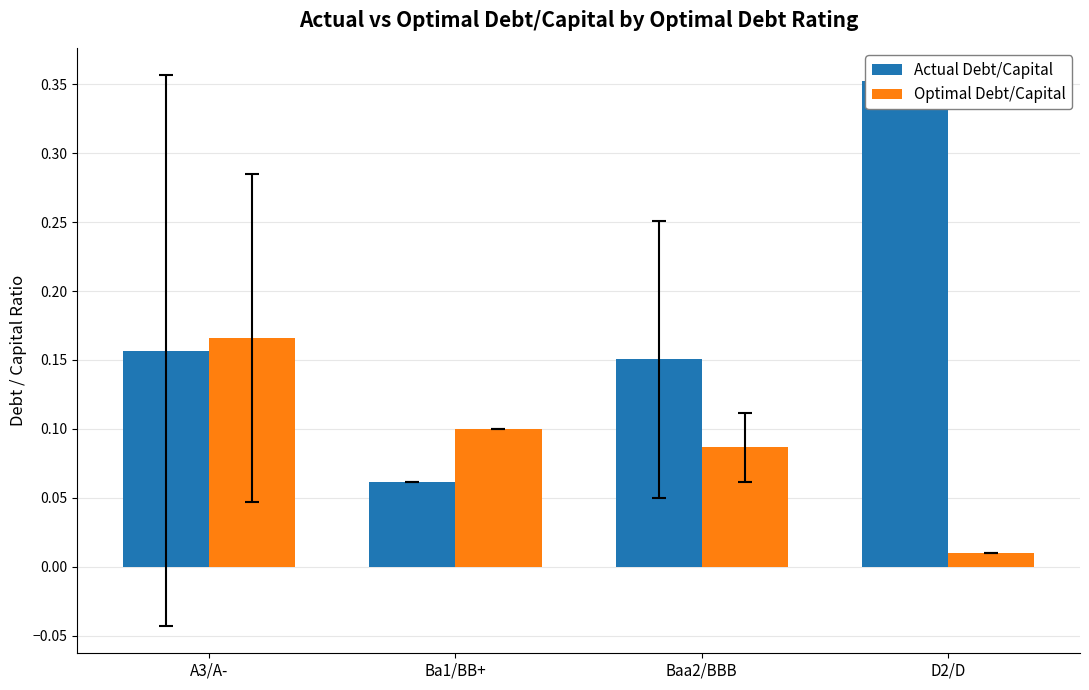

What is the difference between the maximum and minimum values in the Optimal Debt/Capital series?

0.2